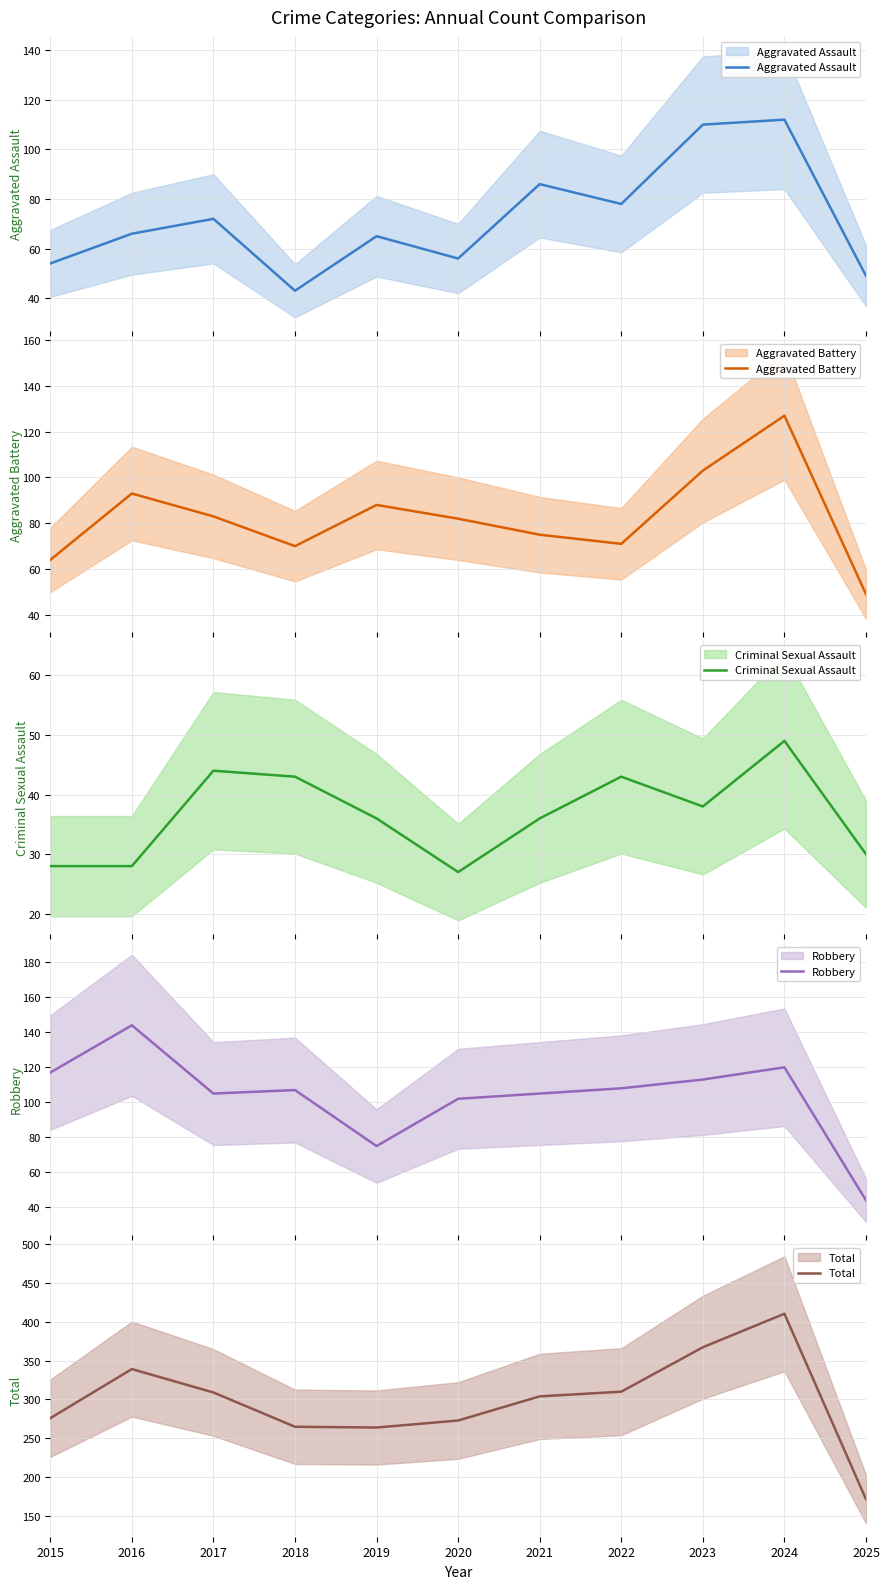

Is the value of Aggravated Battery at 2024 greater than the value of Robbery at 2021?

Yes